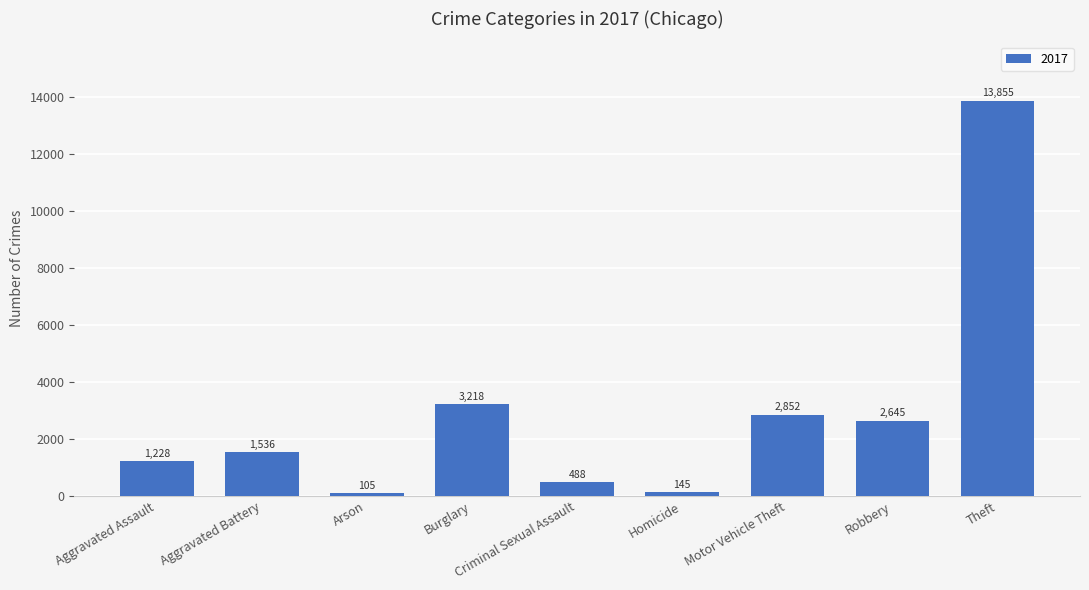

What is the label of the 3rd bar from the right?

Motor Vehicle Theft